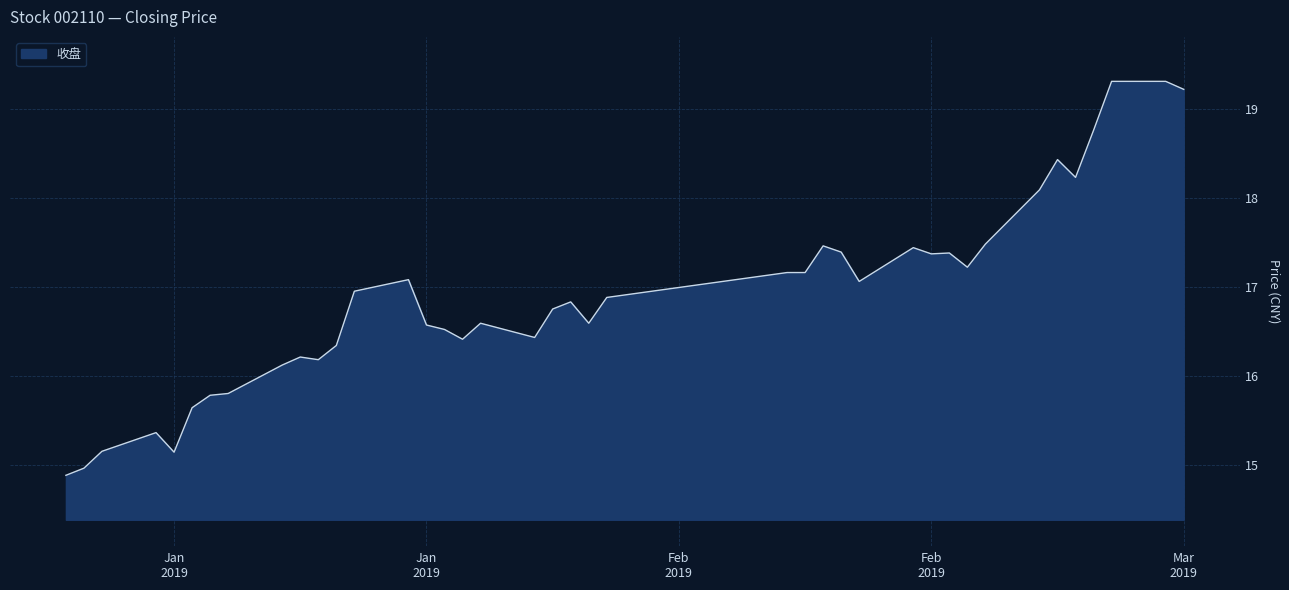

What is the maximum value shown in the chart?

19.3